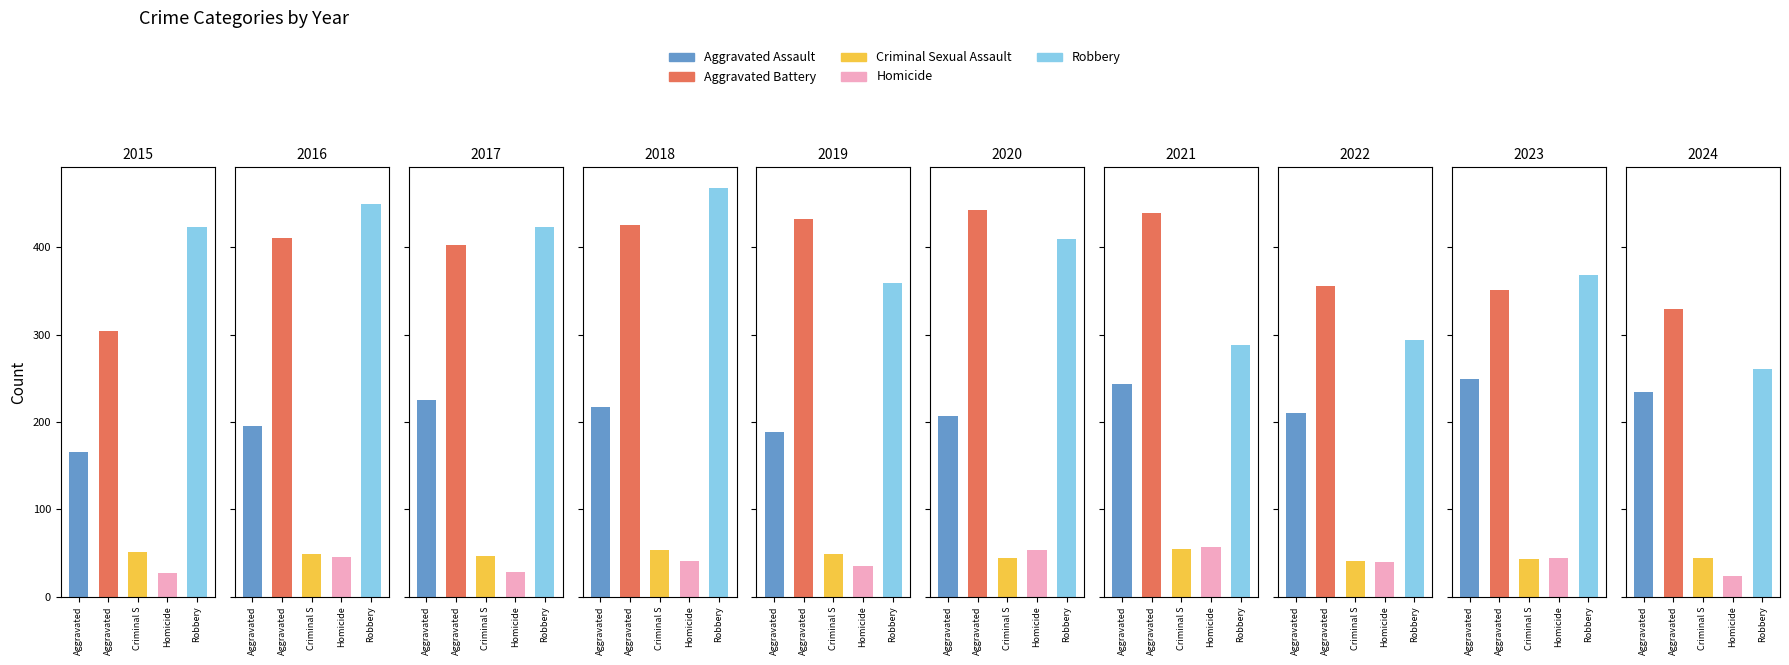

What are all the series names shown in the legend?

Aggravated Assault, Aggravated Battery, Criminal Sexual Assault, Homicide, Robbery